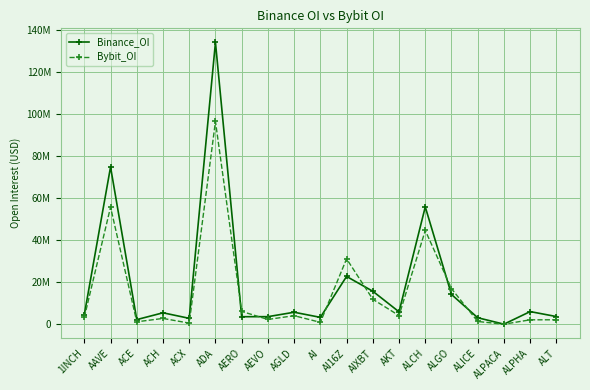

Reading left to right, list all the values displayed in this chart.

Binance_OI: 4554091	74859490	2181750	5424943	2789402	134157868	3562116	3584064	5691257	3255324	22735544	15684900	5891884	55854811	14141963	3066042	13085	6003564	3637993
Bybit_OI: 3270932	55733561	1136397	2743336	510906	96521746	6088191	2254148	4048915	882695	31127934	11861529	4107354	44639087	16909230	1287834	0	2085231	2094210